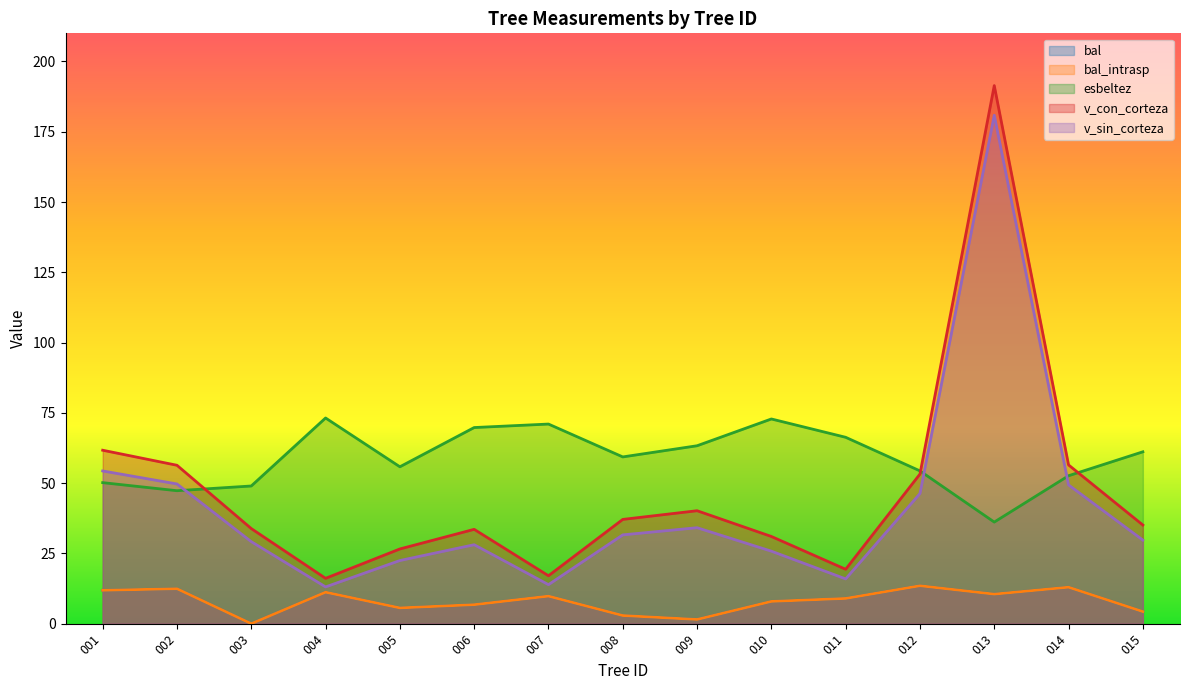

In bal, how many points are higher than both neighbors (excluding endpoints)?

5